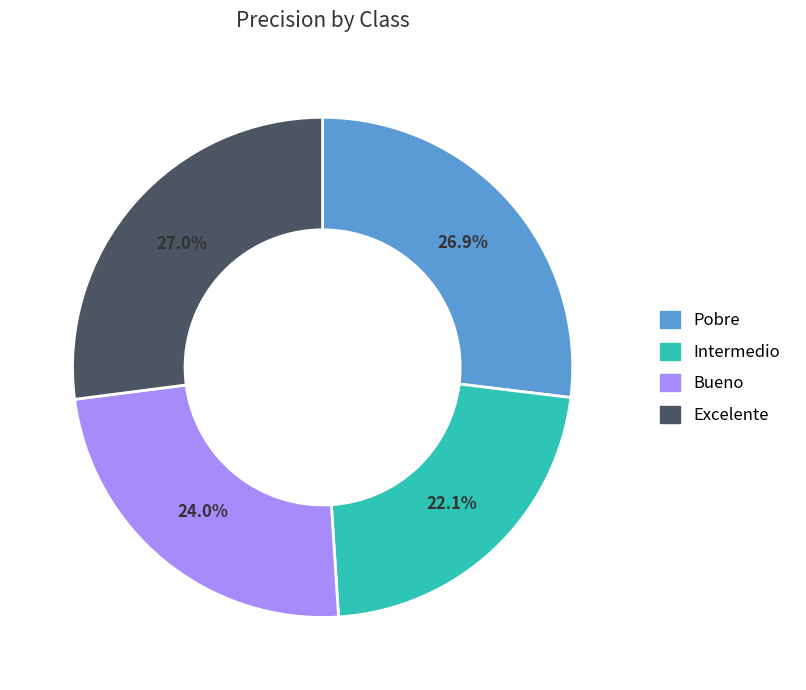

Is it true that Excelente is 27% of the pie?

True